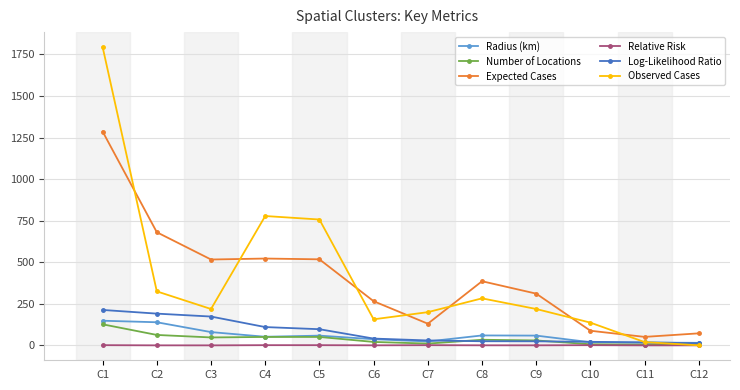

What is the value of the Expected Cases point at the 11th from the left?

51.3